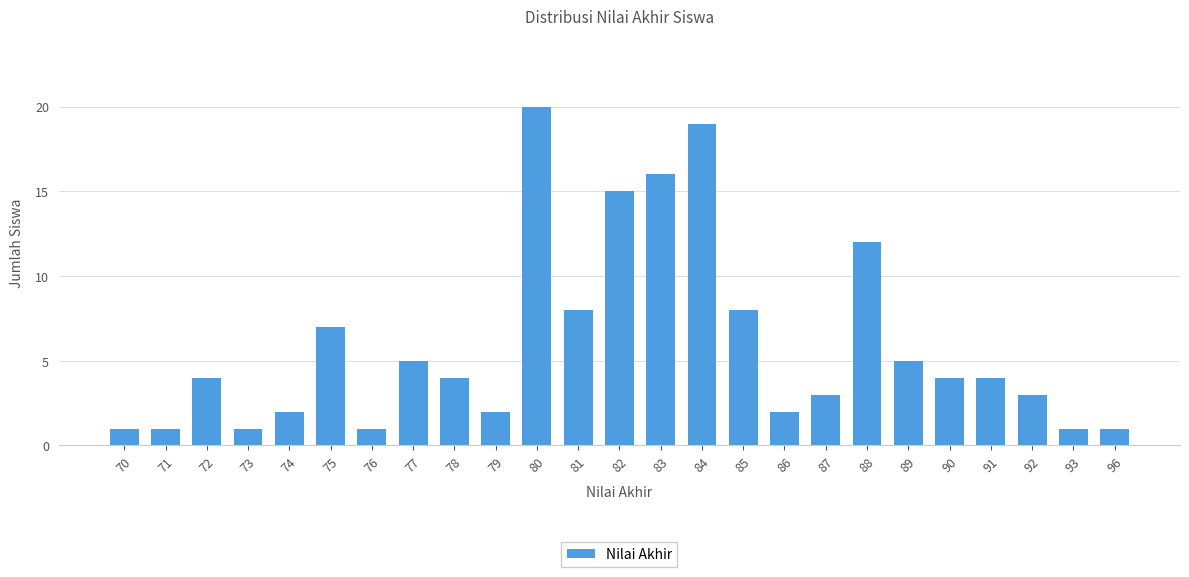

The chart shows a value of 3 at 92. True or false?

True